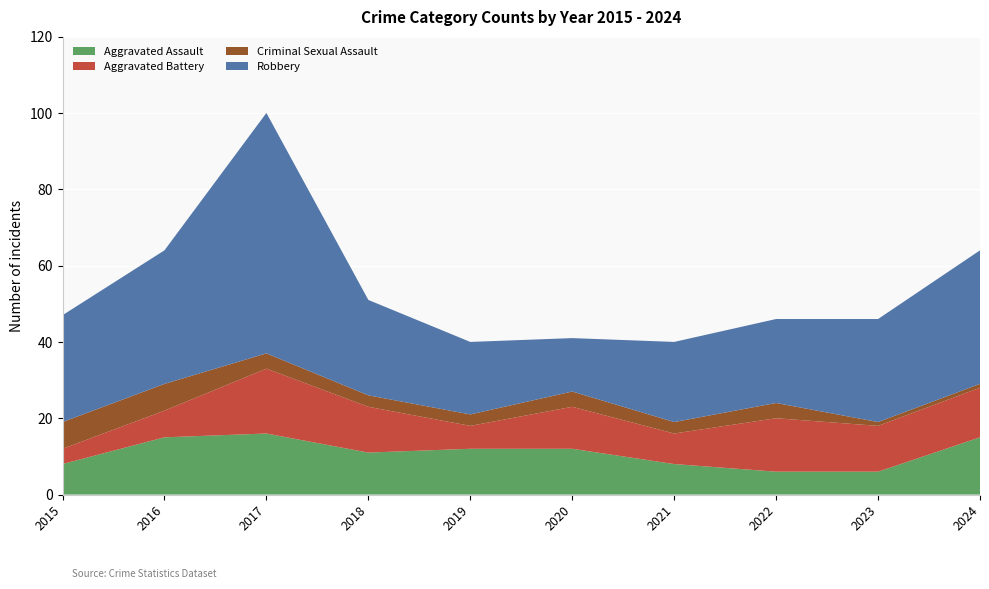

Reading left to right, transcribe all the data shown in this chart.

Aggravated Assault: 2015=8	2016=15	2017=16	2018=11	2019=12	2020=12	2021=8	2022=6	2023=6	2024=15
Aggravated Battery: 2015=4	2016=7	2017=17	2018=12	2019=6	2020=11	2021=8	2022=14	2023=12	2024=13
Criminal Sexual Assault: 2015=7	2016=7	2017=4	2018=3	2019=3	2020=4	2021=3	2022=4	2023=1	2024=1
Robbery: 2015=28	2016=35	2017=63	2018=25	2019=19	2020=14	2021=21	2022=22	2023=27	2024=35